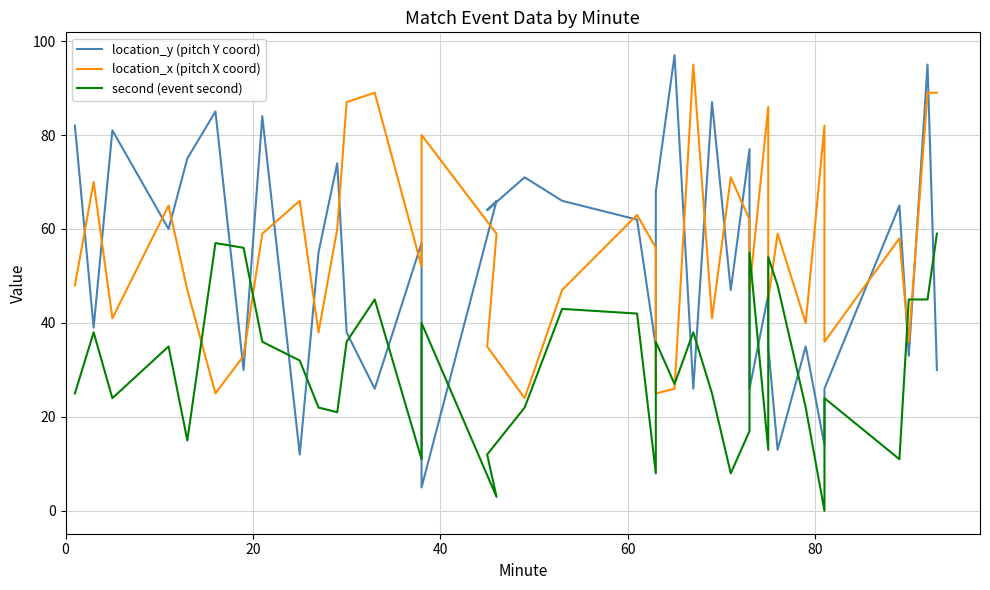

Does the chart have visible grid lines?

Yes